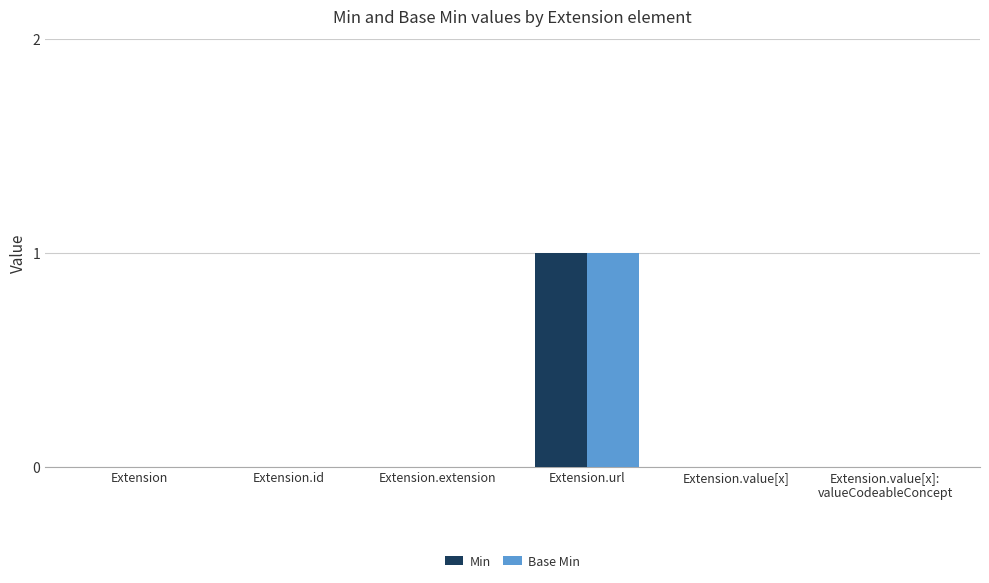

Count the number of data series in this chart.

2